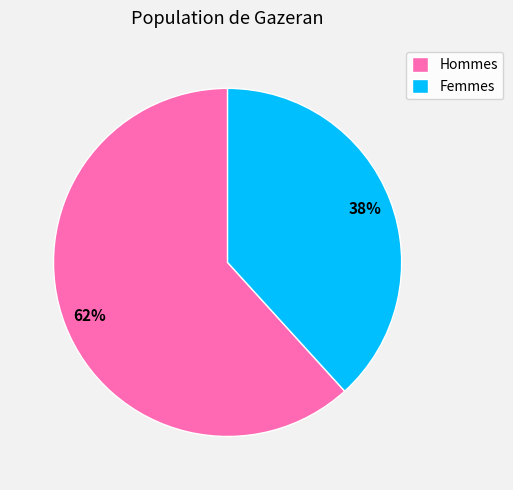

To the nearest percent, what is the combined percentage of Hommes and Femmes?

100%